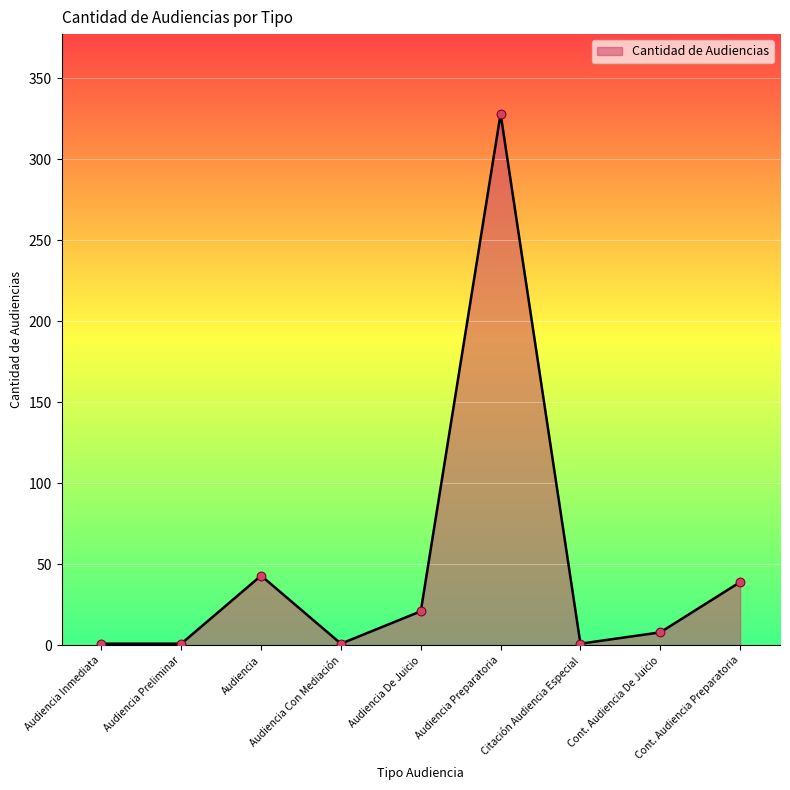

Which has a higher value, Citación Audiencia Especial or Audiencia De Juicio?

Audiencia De Juicio